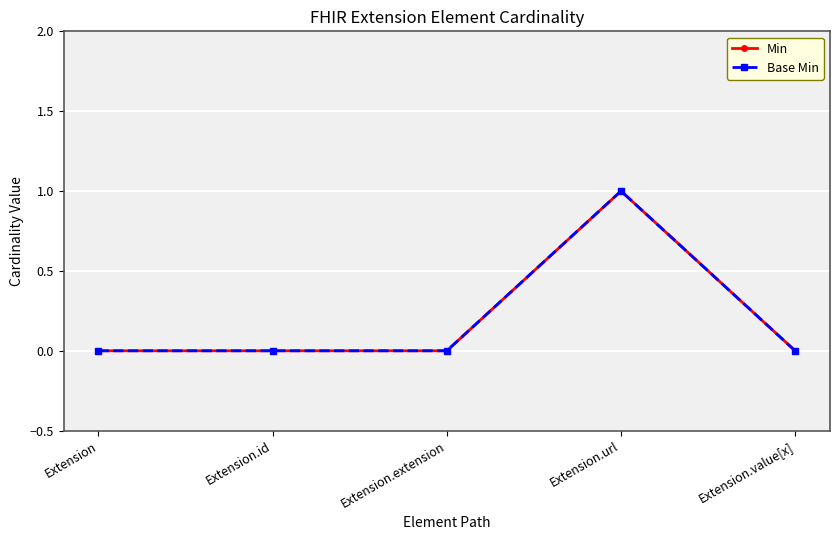

True or false: Base Min has a value of 0 at Extension.value[x].

True